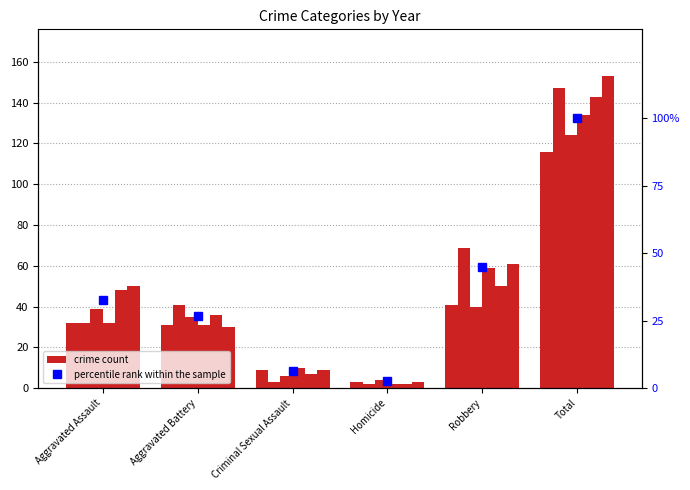

List the labels in order of value, largest first.

Total, Robbery, Aggravated Assault, Aggravated Battery, Criminal Sexual Assault, Homicide